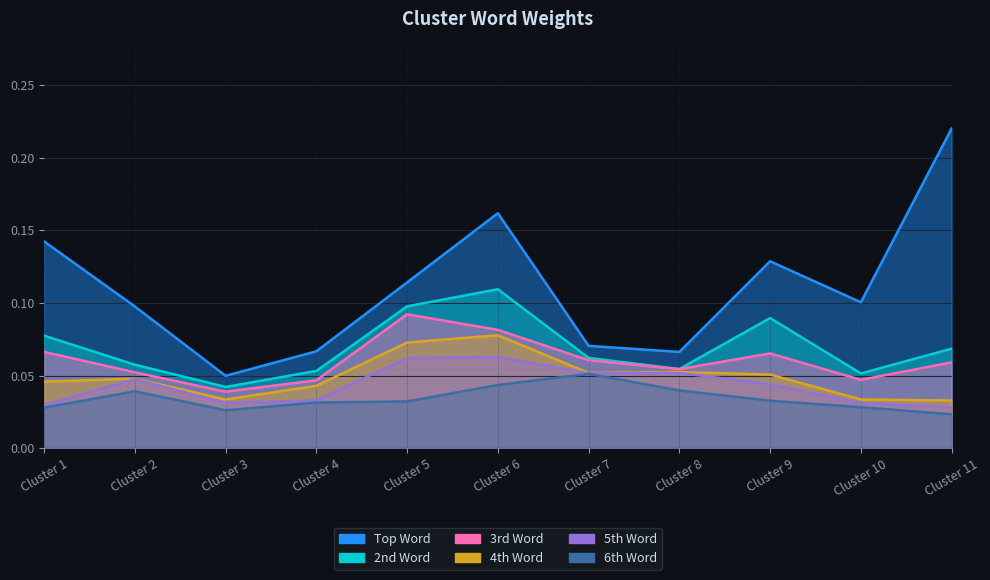

The 5th Word series shows 0.0 at Cluster 4. True or false?

False